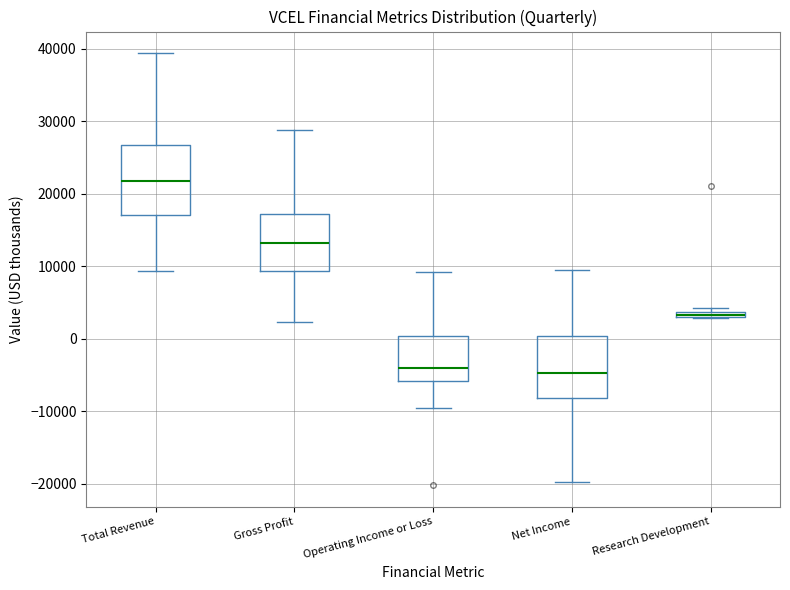

Comparing the boxes themselves (not the whiskers), which one is the tallest?

Total Revenue